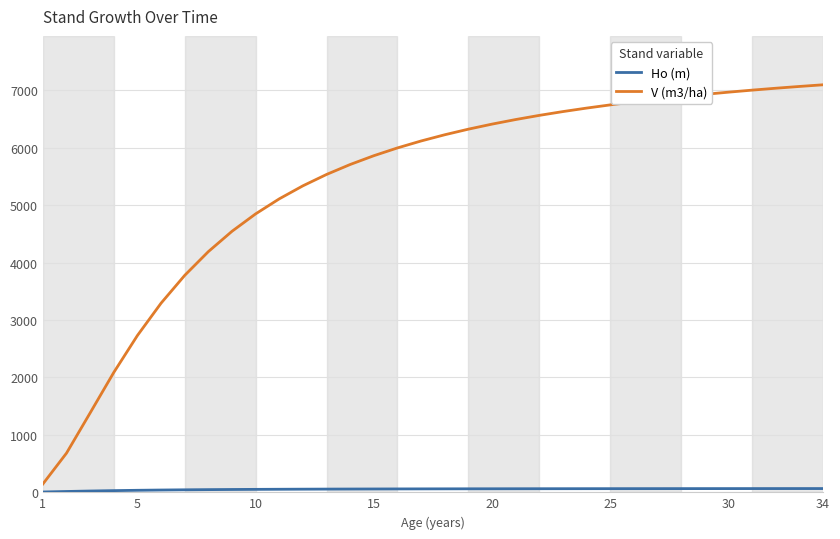

Which series has the largest total across all categories?

V (m3/ha)